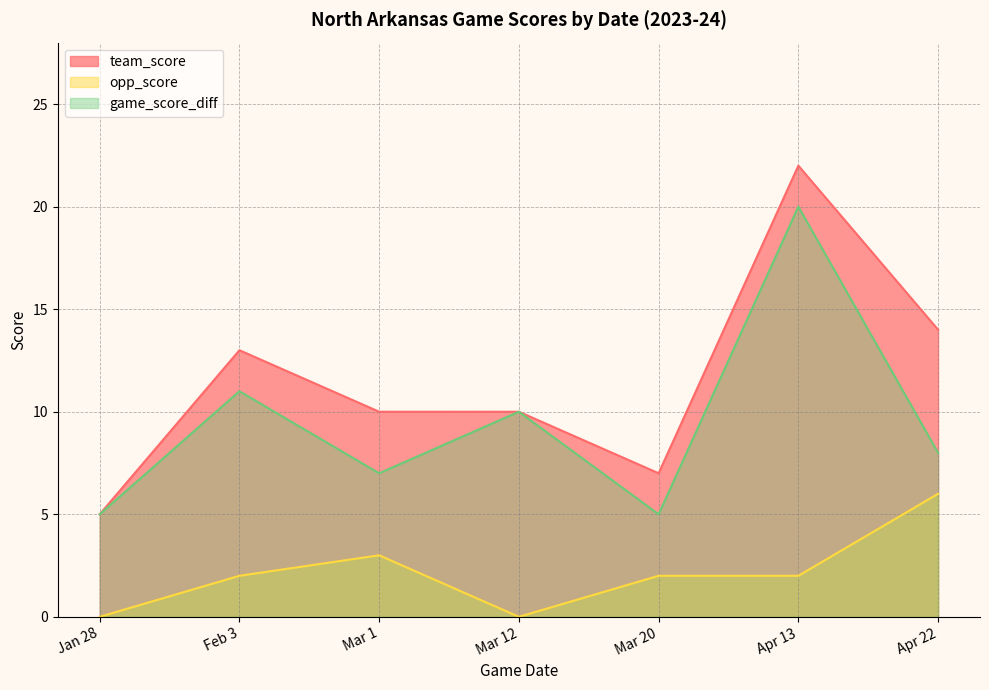

True or false: game_score_diff and opp_score cross at least once.

False